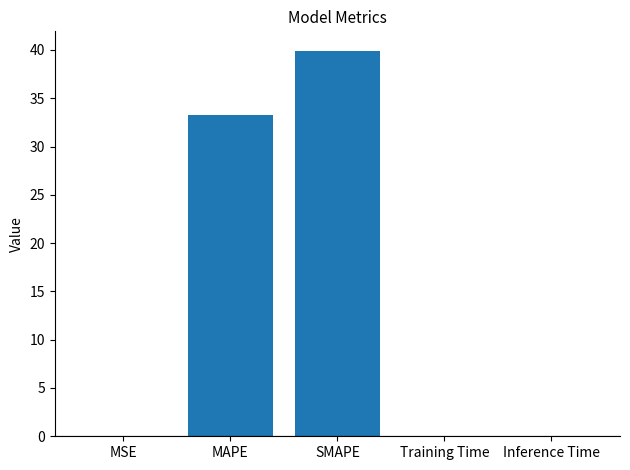

Which has a higher value, SMAPE or MAPE?

SMAPE